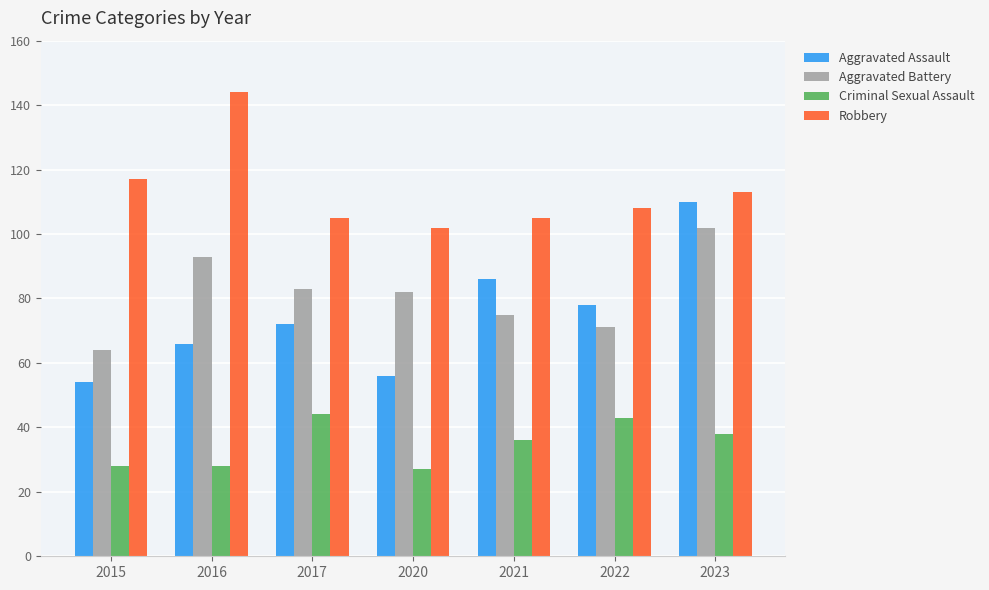

Which series has the widest spread of values?

Aggravated Assault